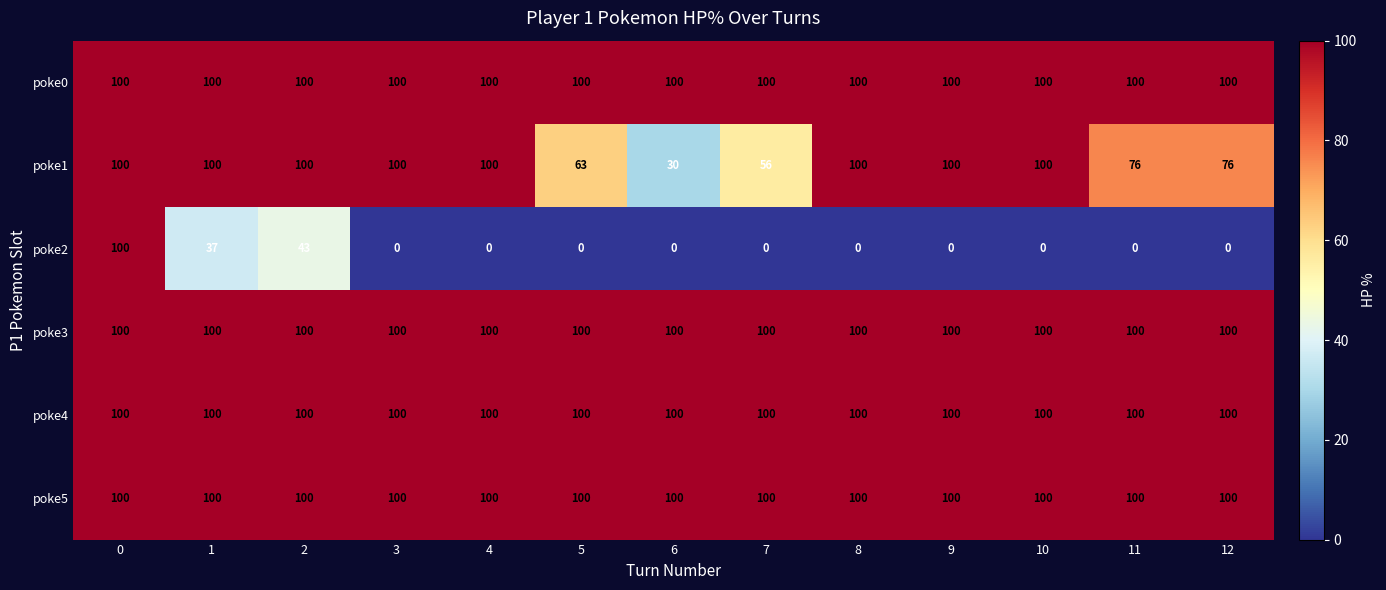

Which series has the largest range (max minus min)?

poke2